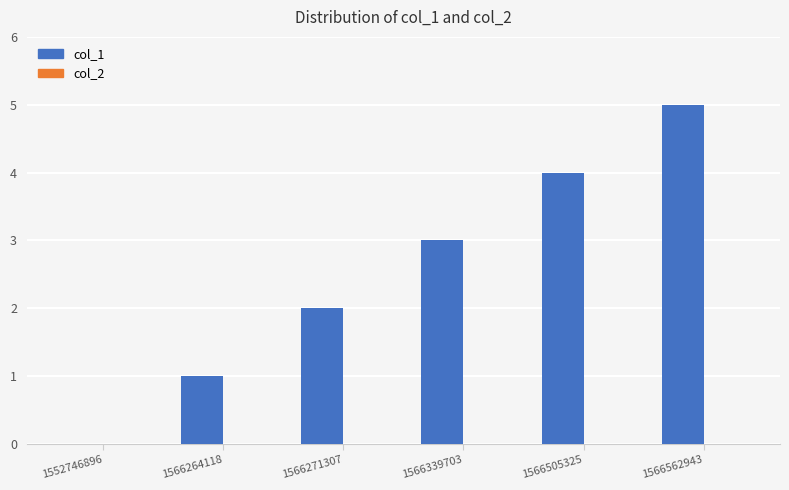

Which has a higher value, 1566505325 or 1566264118?

1566505325